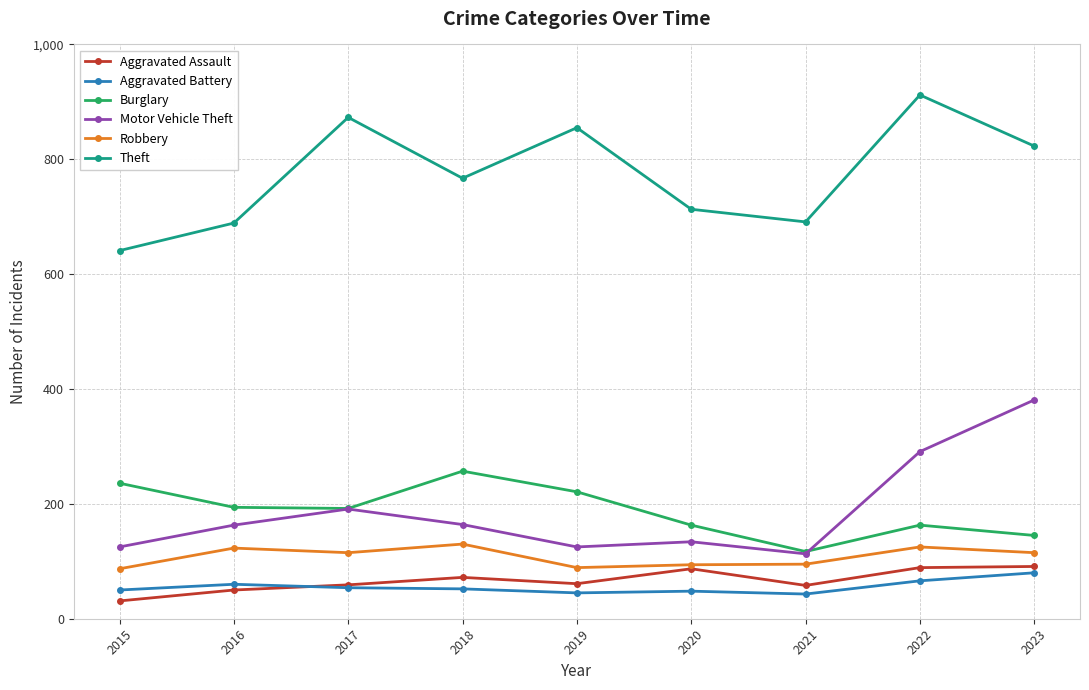

How many values in the Theft series are below 767?

4